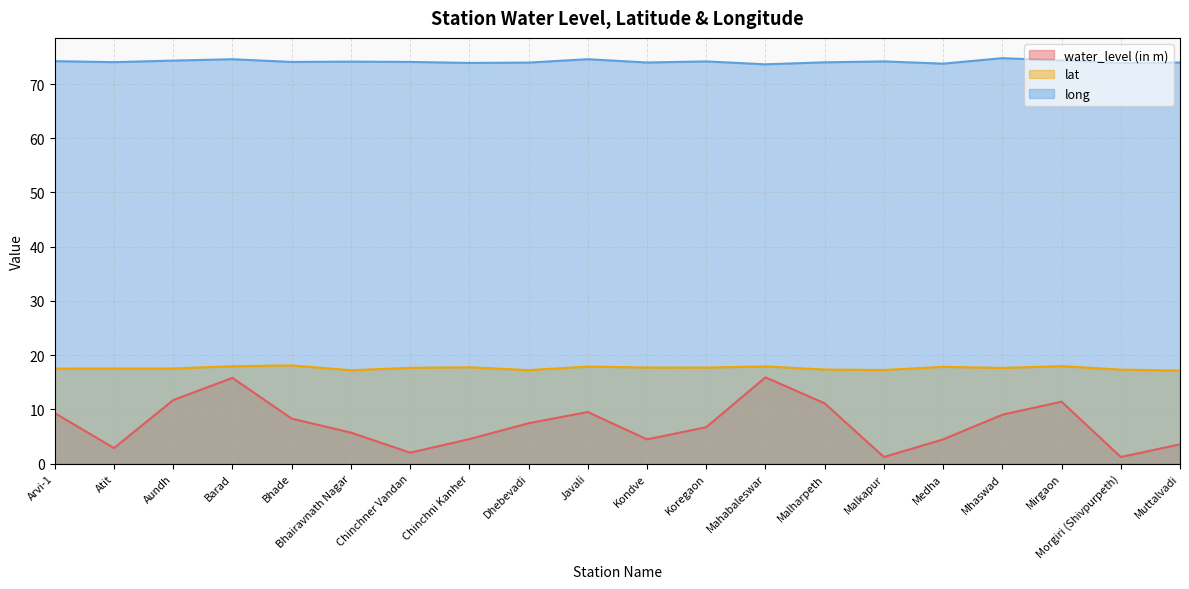

What is the difference between the maximum and second lowest values in the water_level (in m) series?

14.7